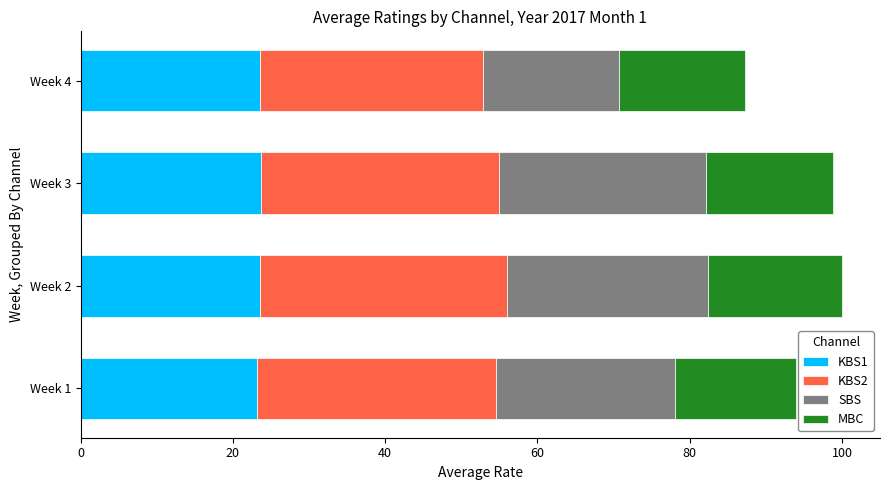

What is the average value of the KBS1 series?

23.5